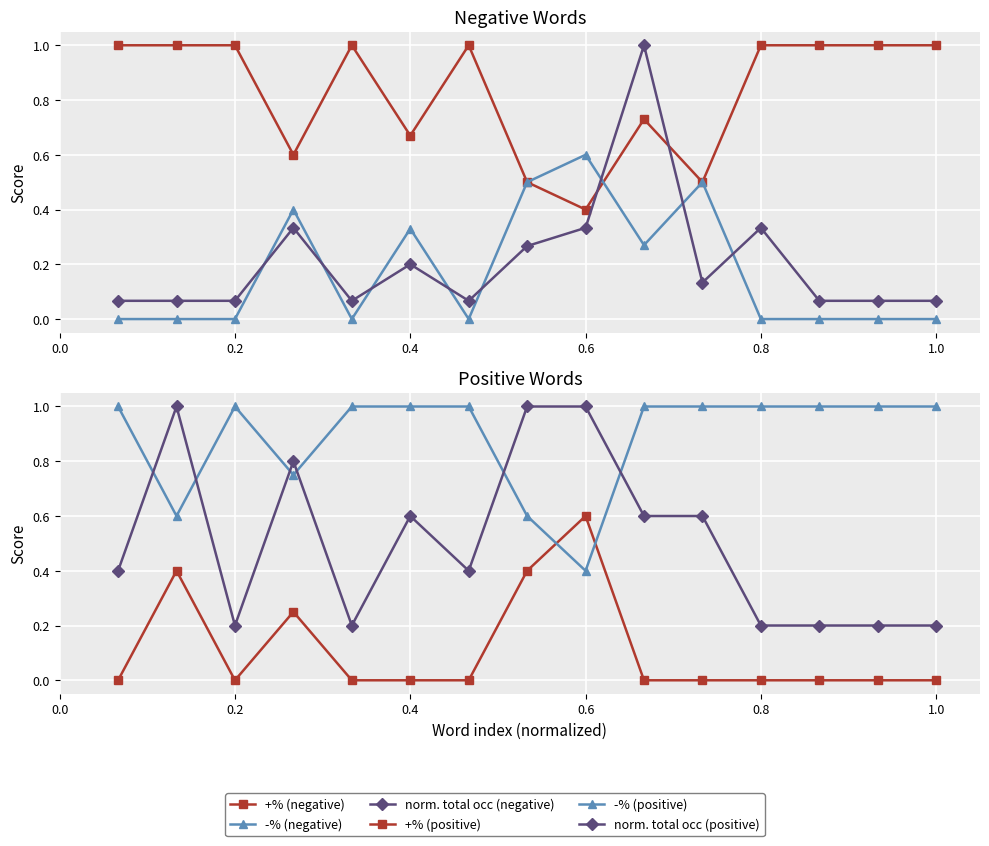

What is the difference between the maximum and minimum values in the +% (negative) series?

0.6